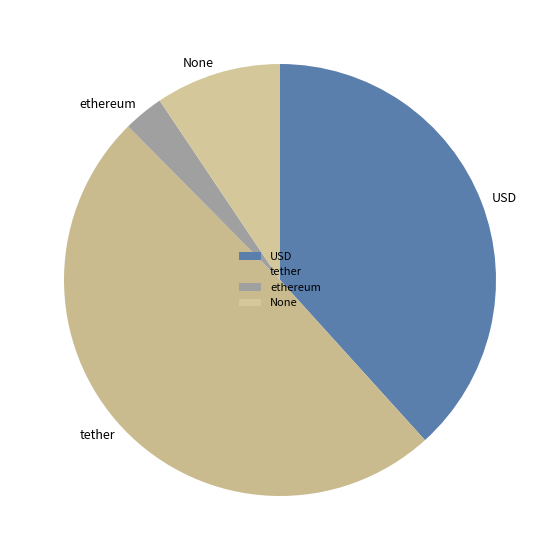

Is there a majority slice in this chart?

No